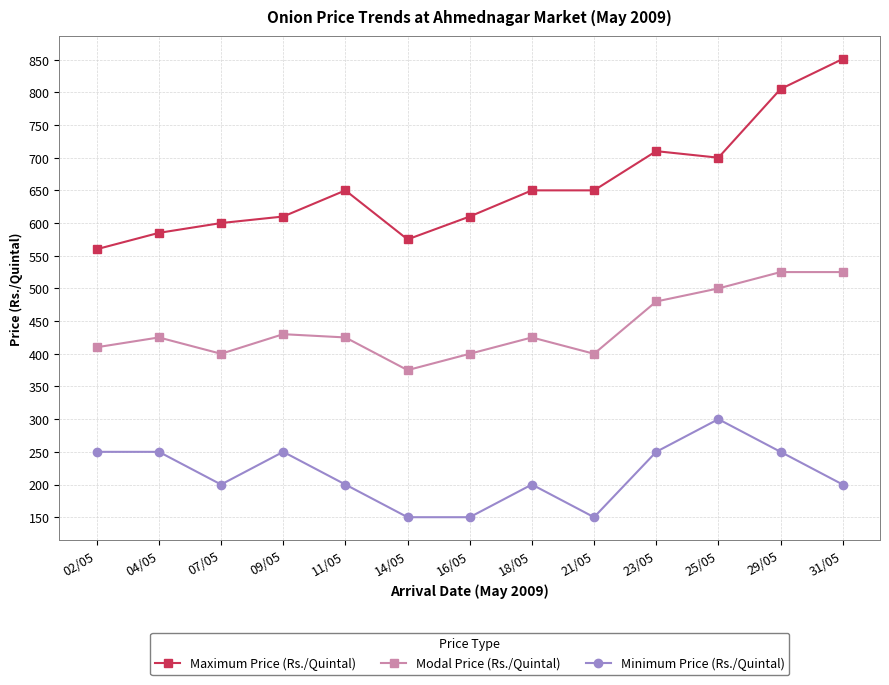

At which label does Minimum Price (Rs./Quintal) first exceed 200?

02/05